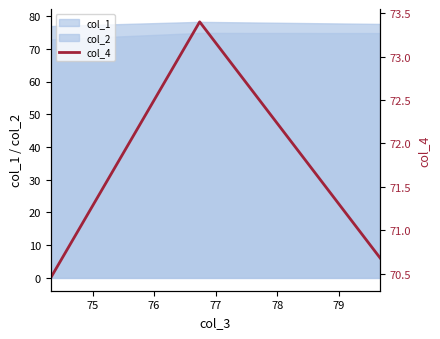

How many lines are shown in the chart?

1